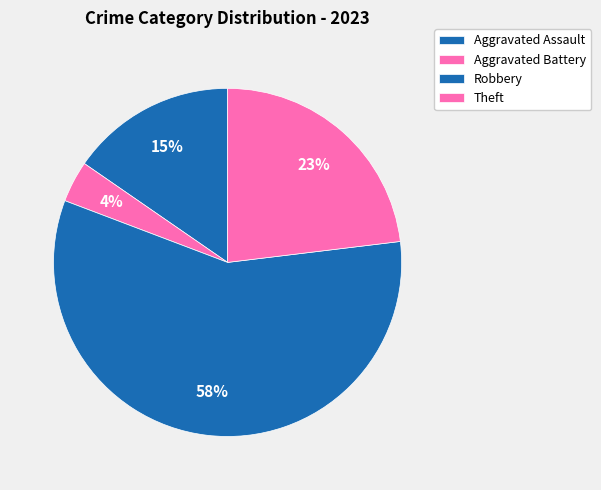

To the nearest percent, what is the difference between the Aggravated Assault and Robbery slice percentages?

42%